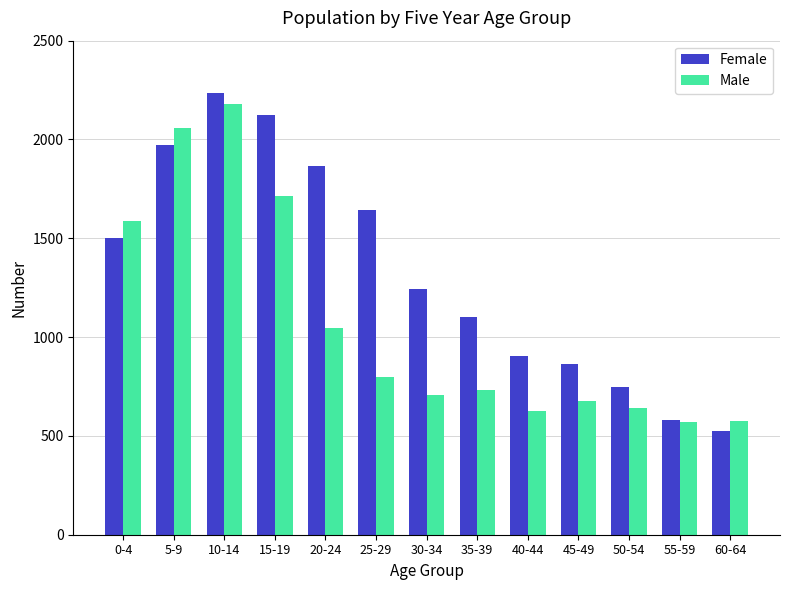

What is the average value of the Male series?

1070